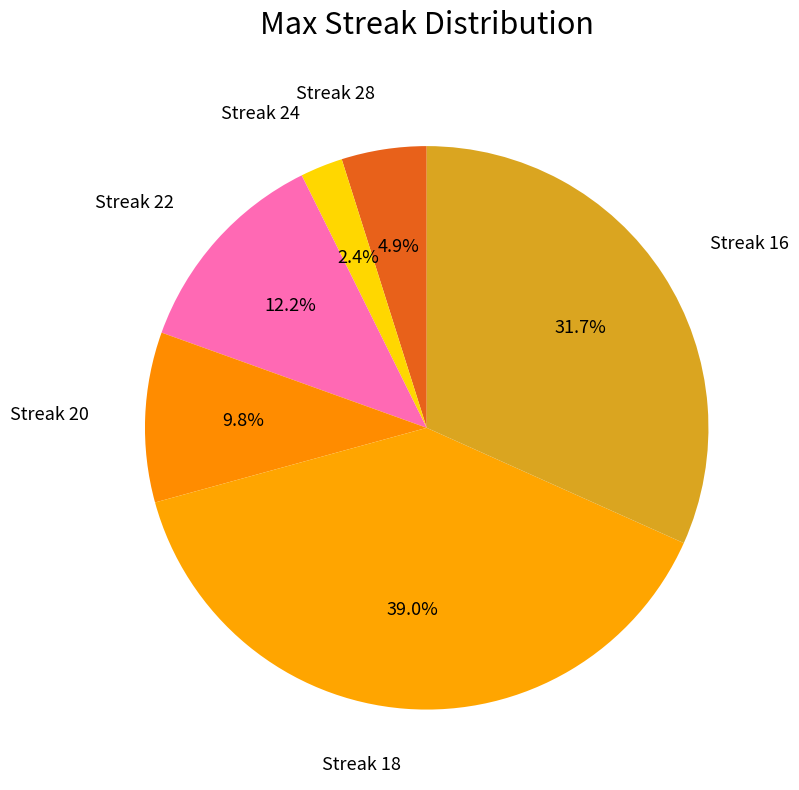

Which slice is the largest?

18